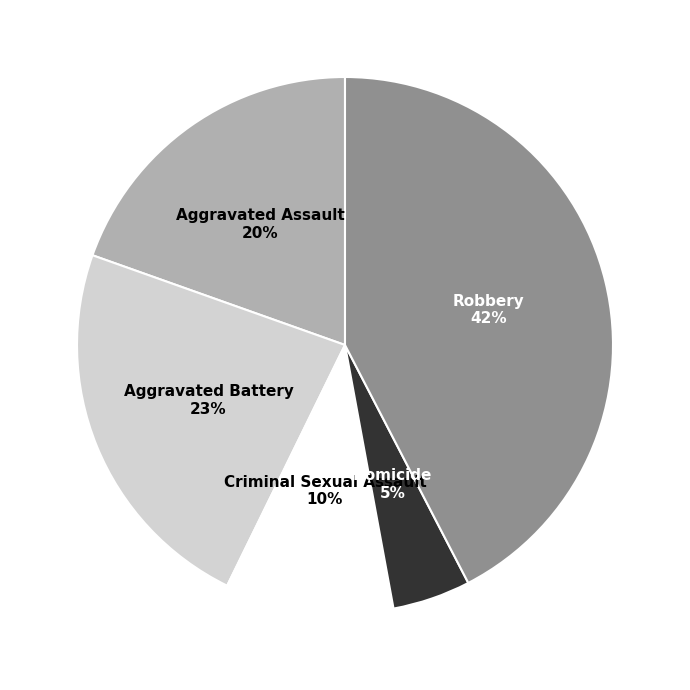

Does Aggravated Assault account for over 50% of the chart?

No